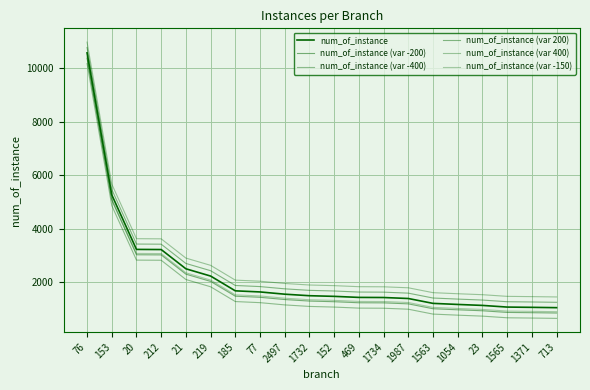

True or false: num_of_instance (var -150) and num_of_instance intersect in this chart.

False